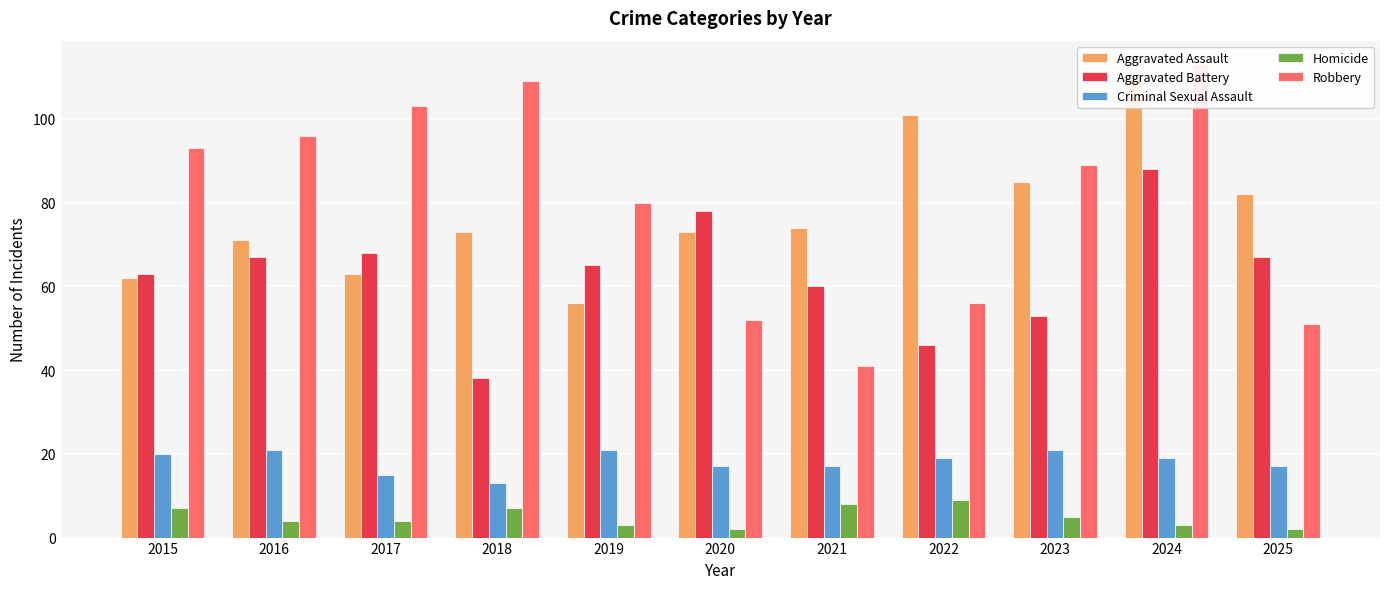

Between 2016 and 2022, which is larger?

2022